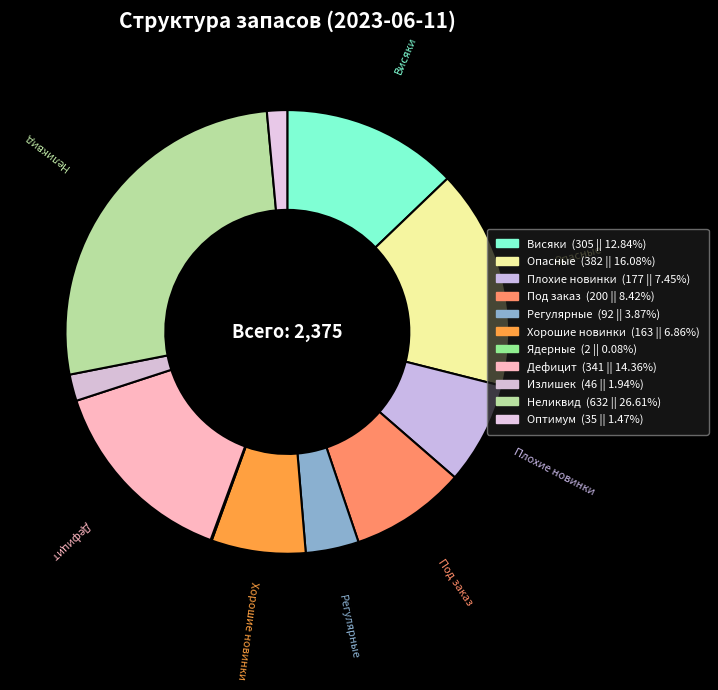

Does Под заказ represent more than half of the total?

No